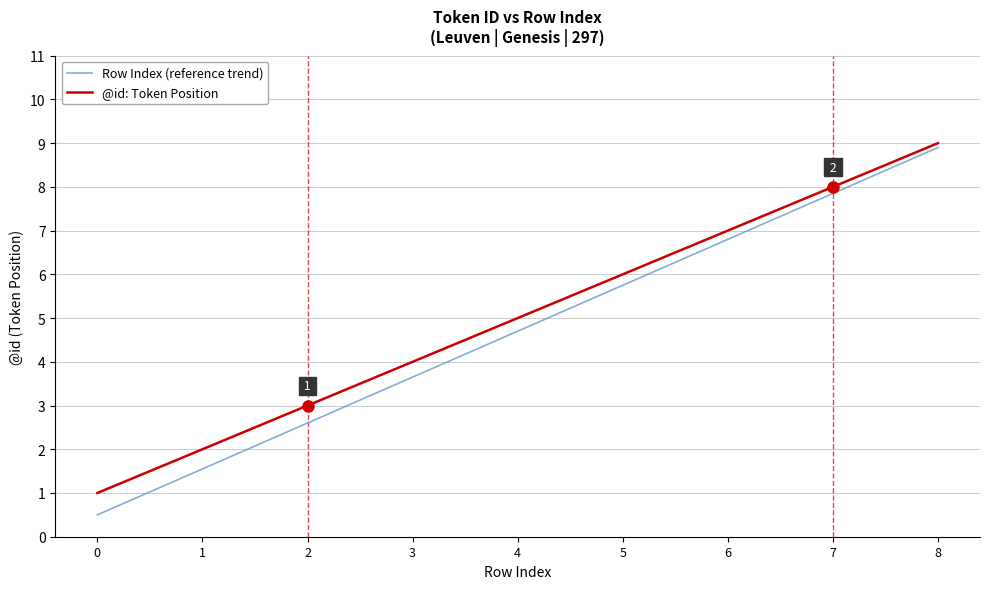

What is the difference between the @id: Token Position values at 7 and 5?

2.0